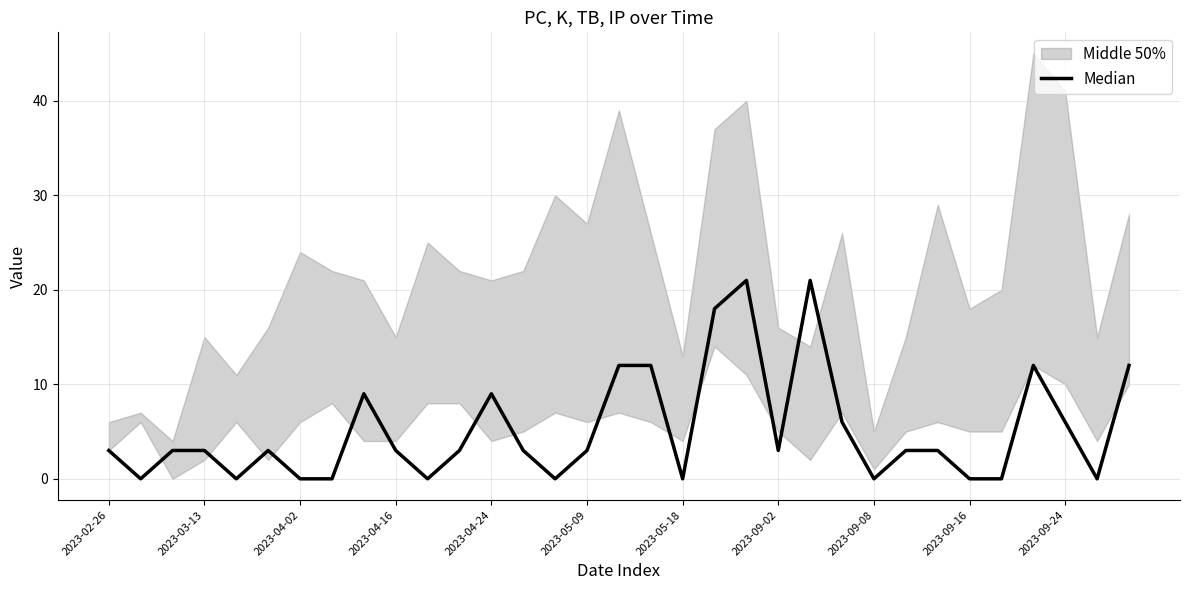

The chart shows a value of -8 at 2023-09-02. True or false?

False